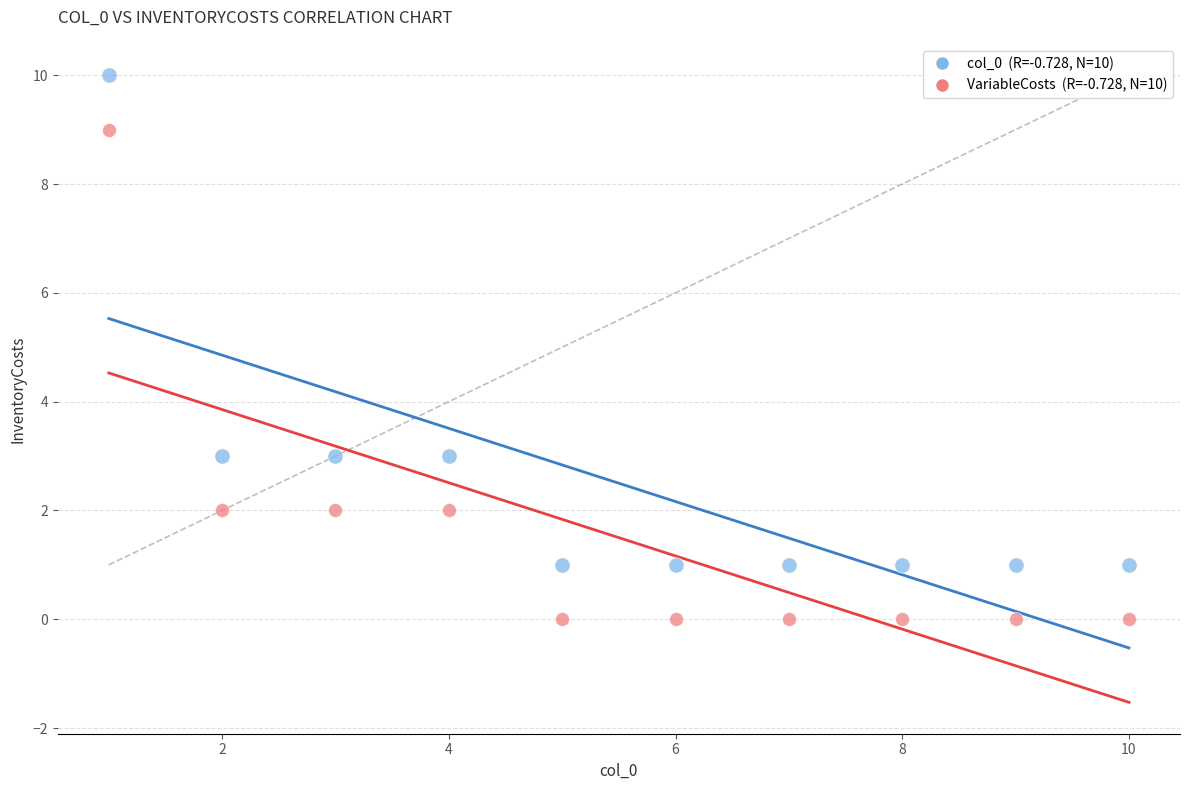

Across all data points, what is the range of X values (max minus min)?

9